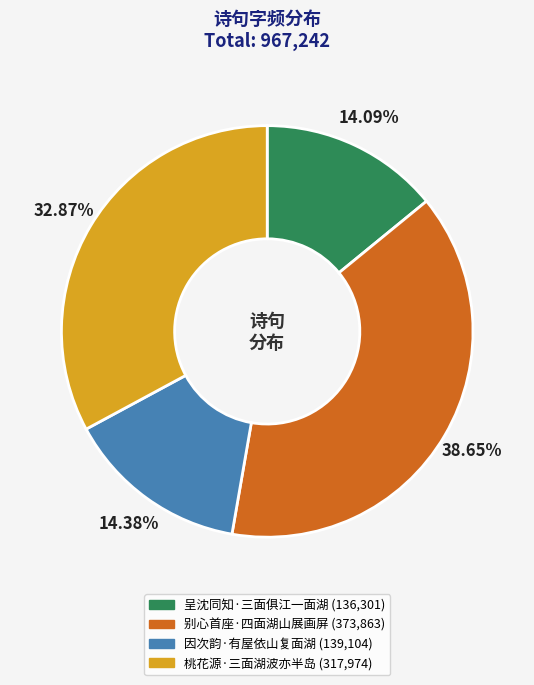

What is the largest slice in the pie chart?

别心首座·四面湖山展画屏